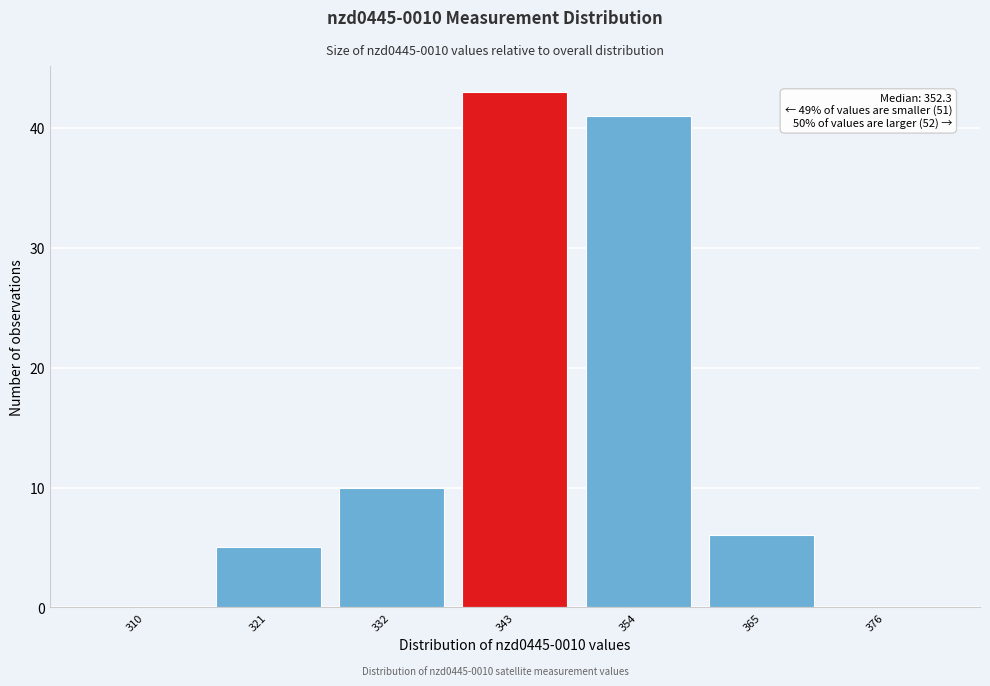

Reading right to left, list all the values displayed in this chart.

376=0	365=6	354=41	343=43	332=10	321=5	310=0